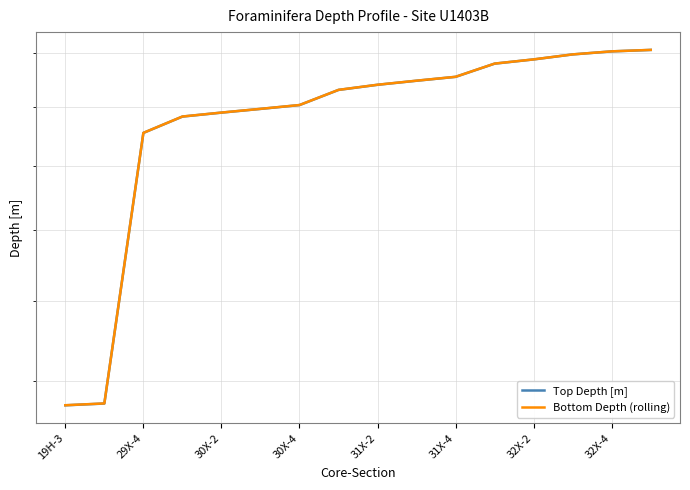

Which series changed the most between 19H-3 and 31X-4?

Bottom Depth (rolling)